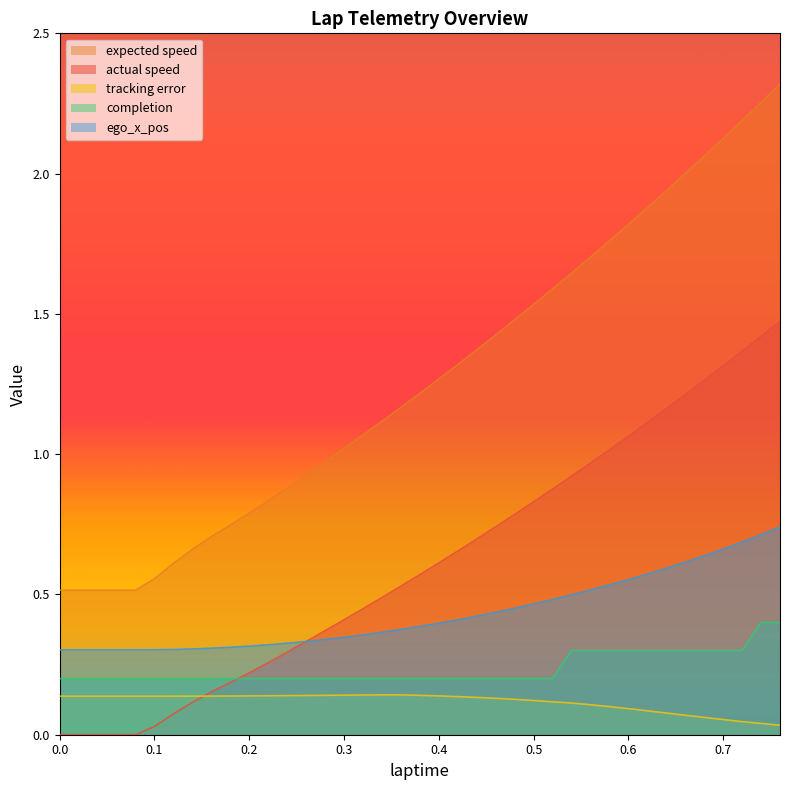

True or false: ego_x_pos has more than 0 interior local peaks.

False